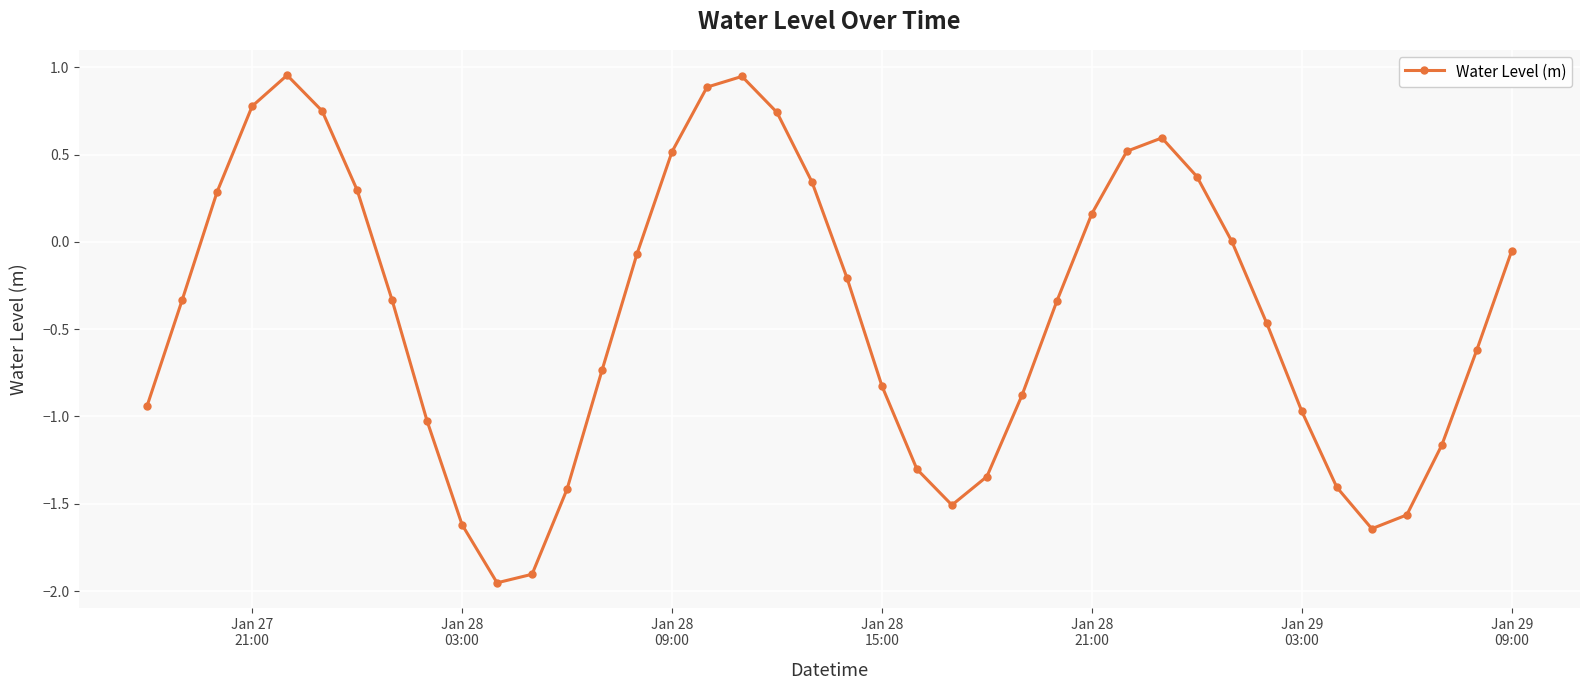

True or false: the data has more than 0 interior local peaks.

True